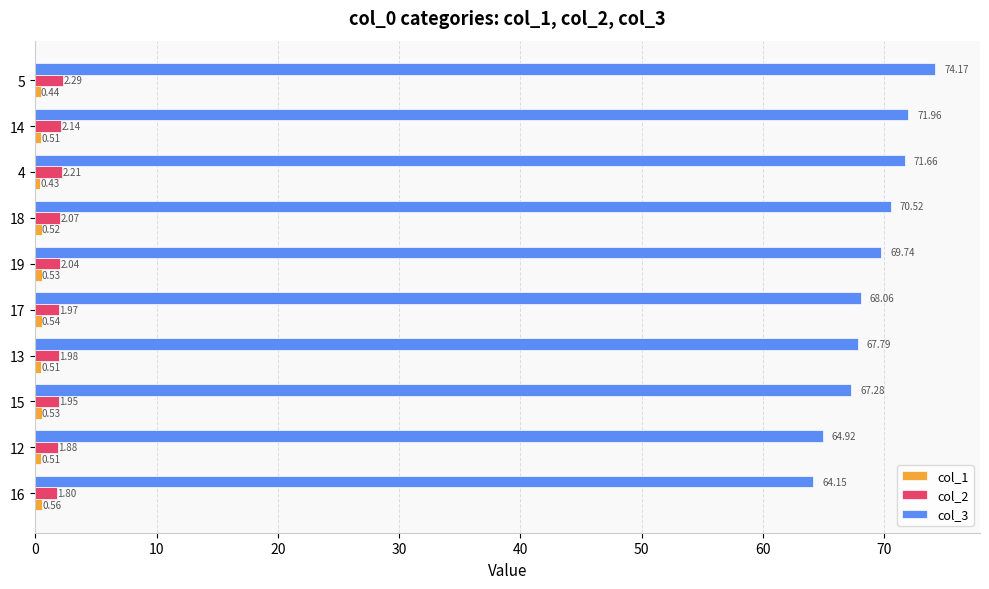

Where is col_3 nearest to the value 69?

19